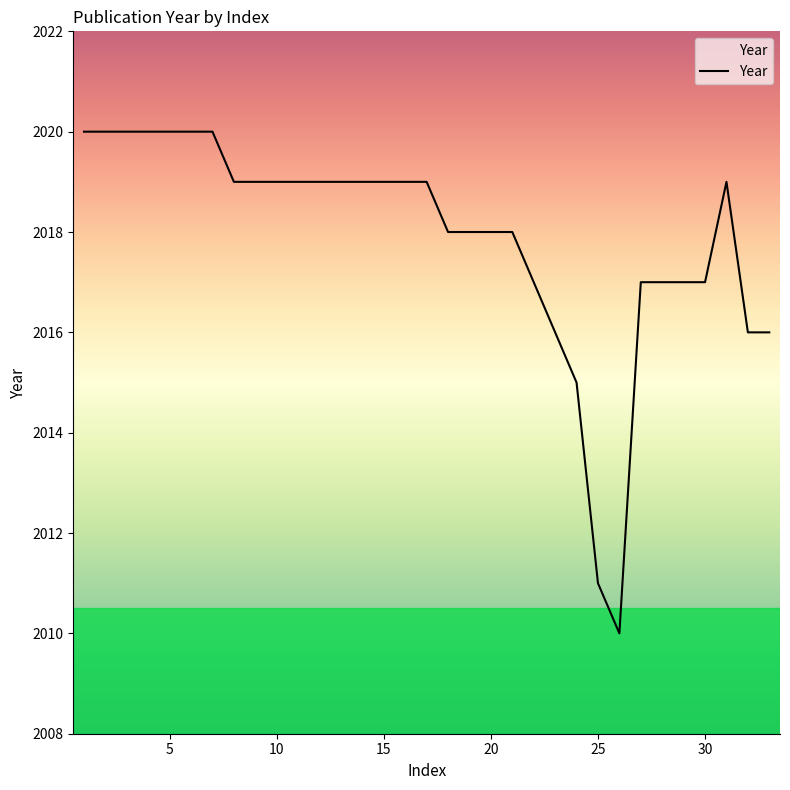

What is the smallest value displayed?

2010